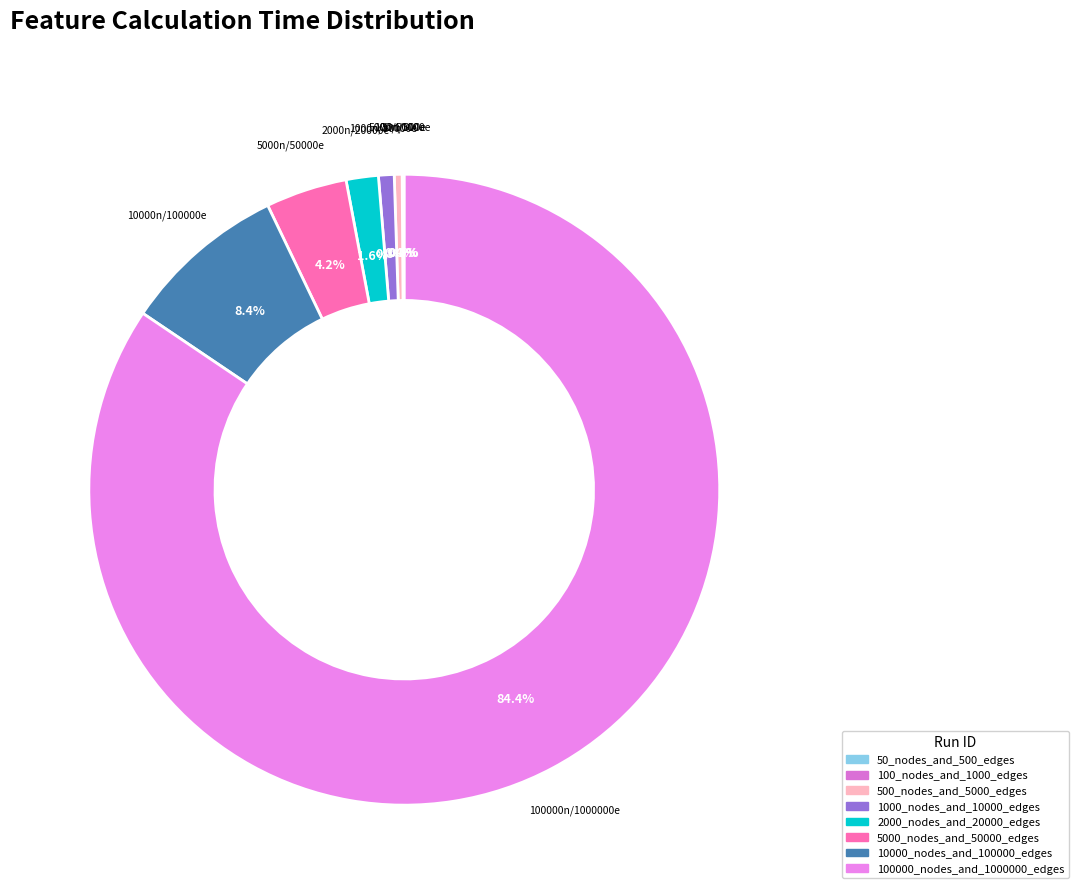

Count the number of slices in the pie.

8